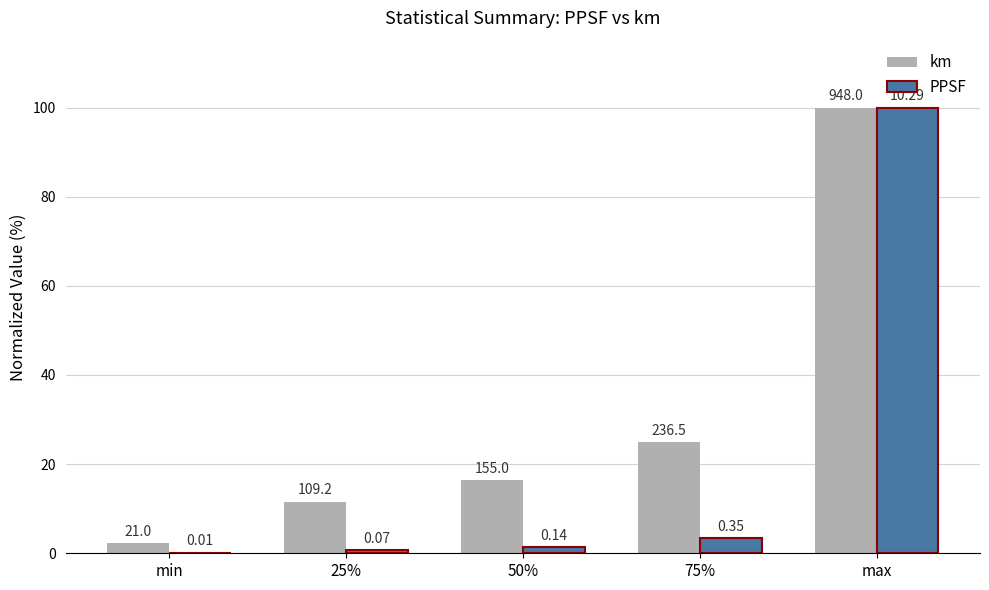

True or false: km has a value of 2.2 at min.

True